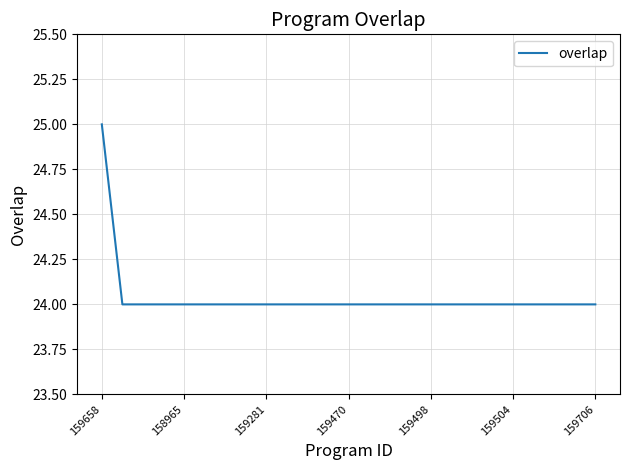

What is the greatest value displayed?

25